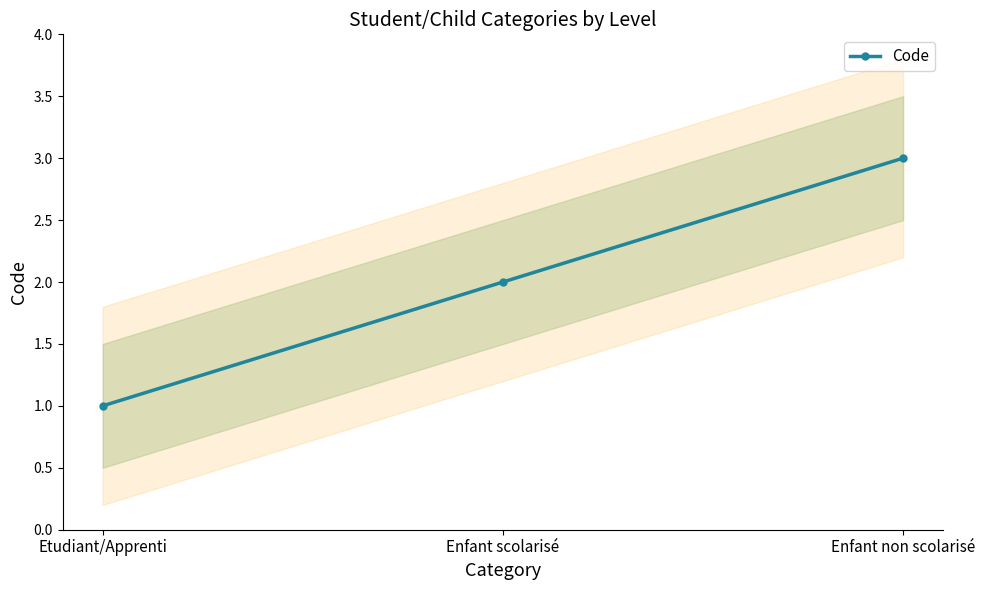

True or false: the data shows 2 at Enfant scolarisé.

True